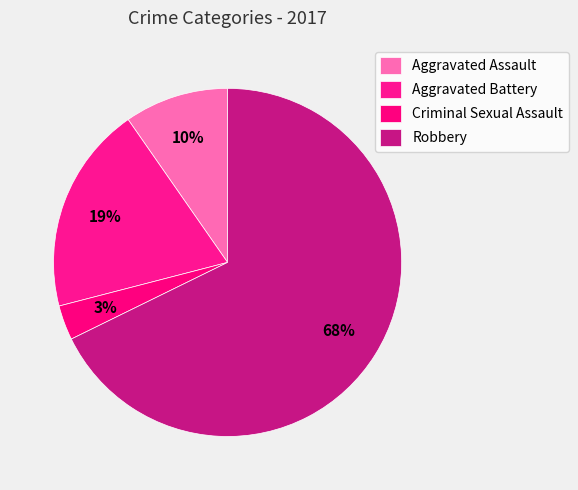

How many segments does this pie chart have?

4